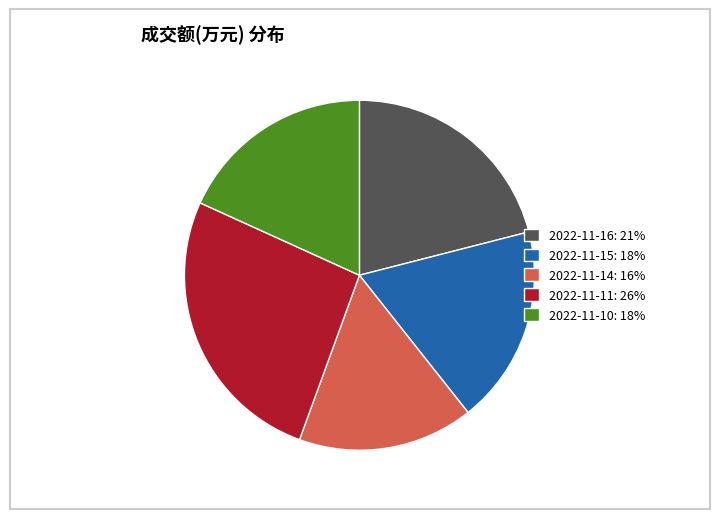

Combined, do 2022-11-11: 26% and 2022-11-15: 18% account for over 50%?

No